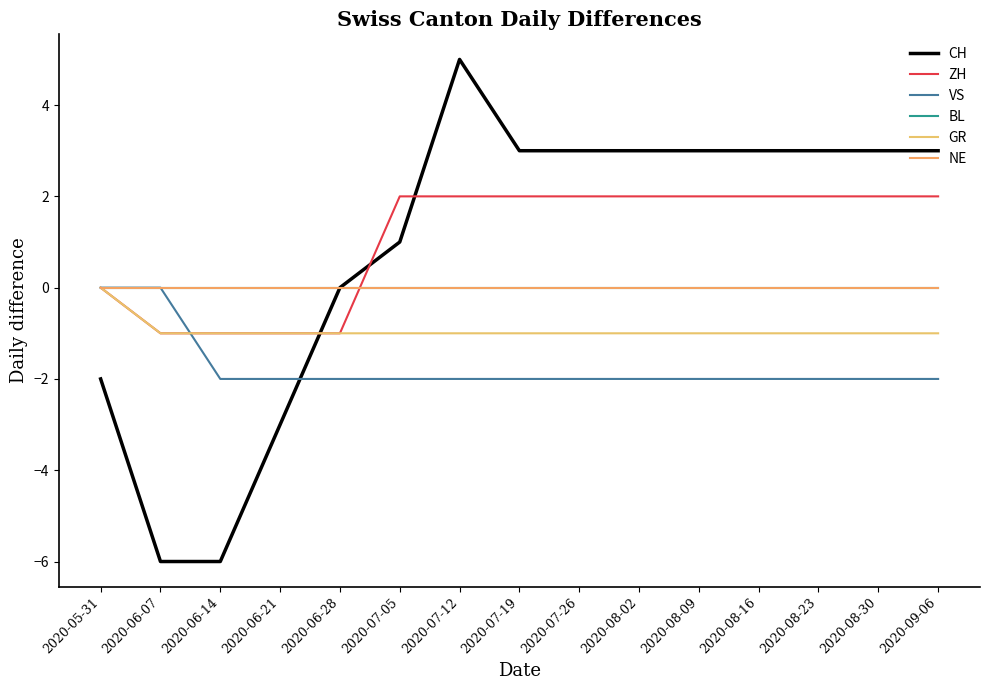

Does the chart have visible grid lines?

No